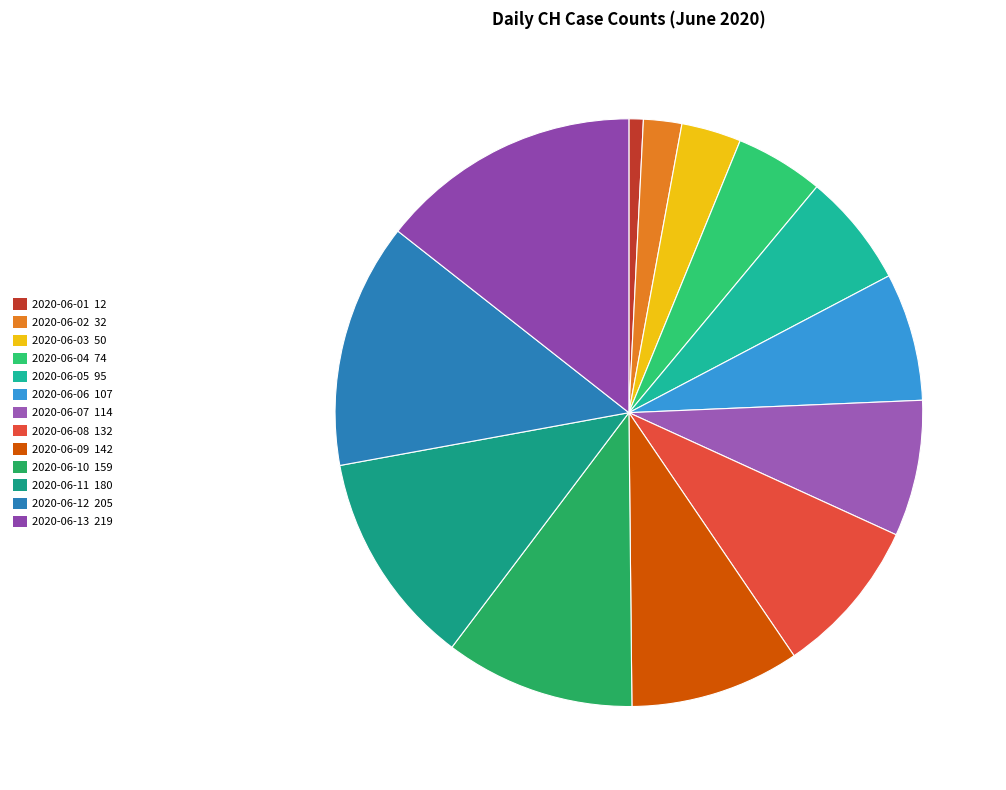

Does any single category account for the majority?

No